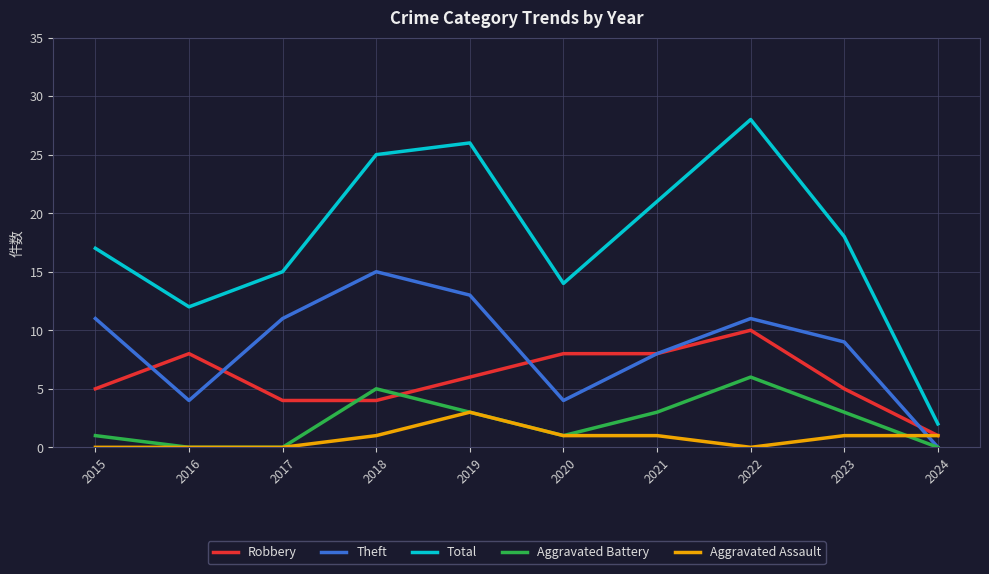

What is the difference between the highest and lowest values at 2018?

24